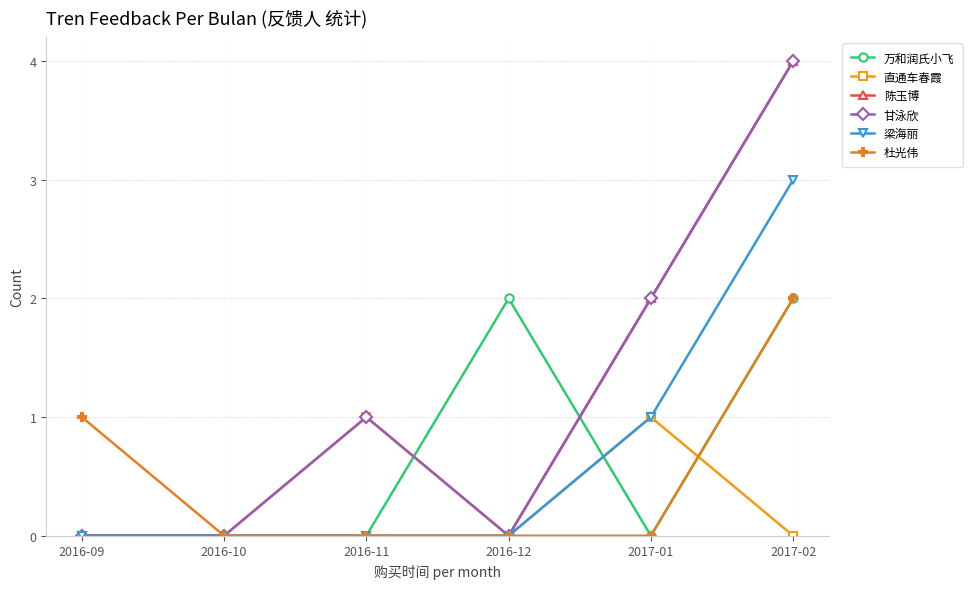

Reading left to right, what are all the values shown in this chart?

万和润氏小飞: 0	0	0	2	0	2
直通车春霞: 0	0	1	0	1	0
陈玉博: 0	0	0	0	2	4
甘泳欣: 0	0	1	0	2	4
梁海丽: 0	0	0	0	1	3
杜光伟: 1	0	0	0	0	2